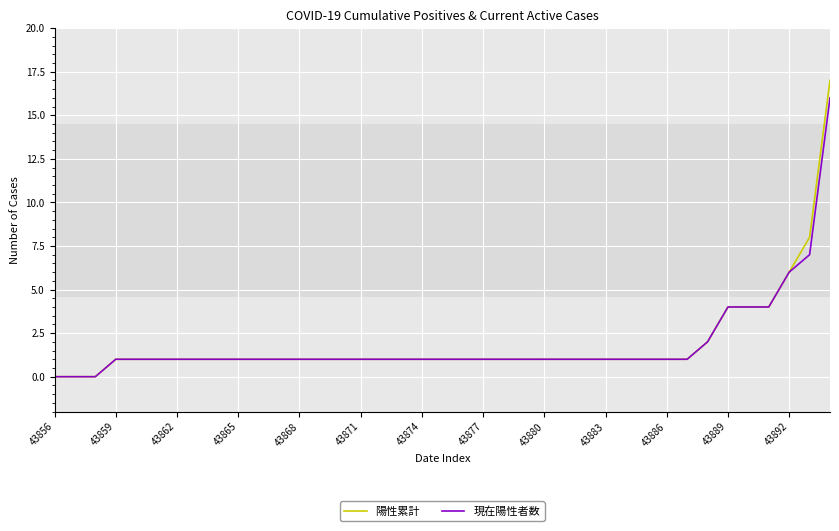

Which series has the widest spread of values?

陽性累計